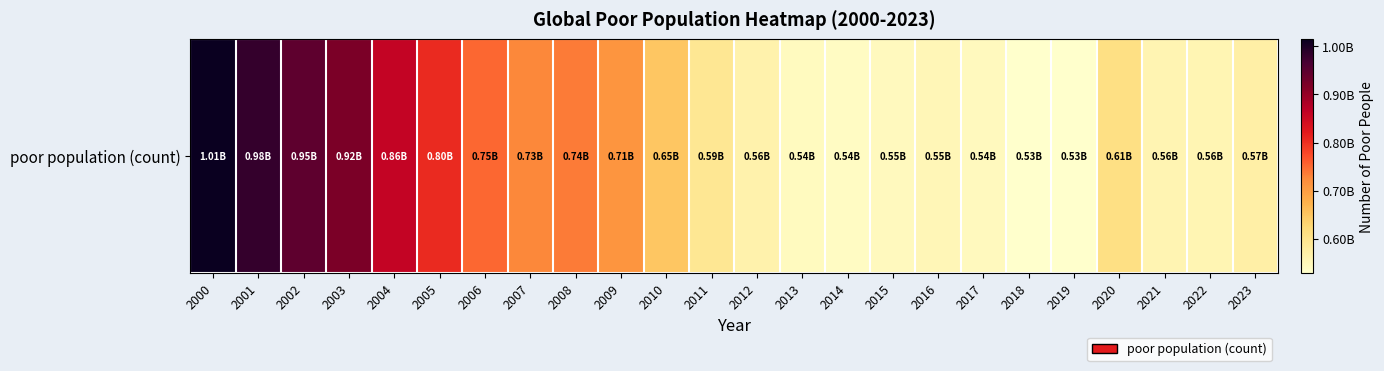

Reading left to right, transcribe all the data shown in this chart.

2000=1013945684.5	2001=981000676.1	2002=946228978.3	2003=919744673.9	2004=860158974.0	2005=804387295.4	2006=752456987.4	2007=726722205.4	2008=736151486.8	2009=712696296.4	2010=648956384.1	2011=591519363.5	2012=564093071.3	2013=543847867.3	2014=539002727.8	2015=545633974.9	2016=553377744.7	2017=544442475.3	2018=529761041.0	2019=528997922.4	2020=610204805.3	2021=557941666.7	2022=555646956.1	2023=570689162.0